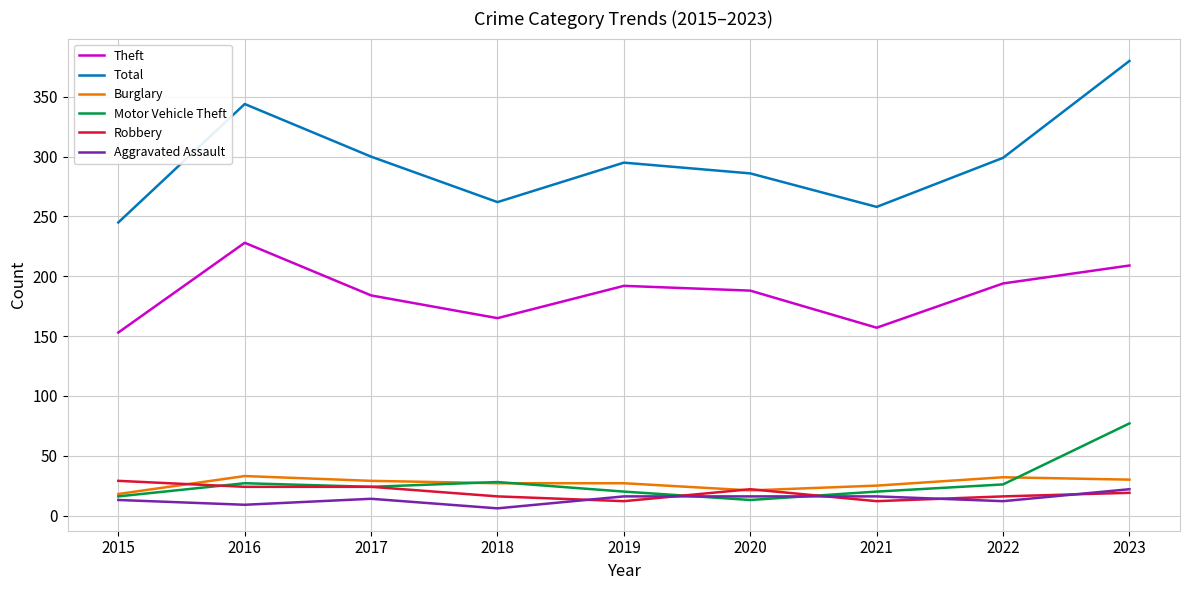

Which series has the largest total across all categories?

Total